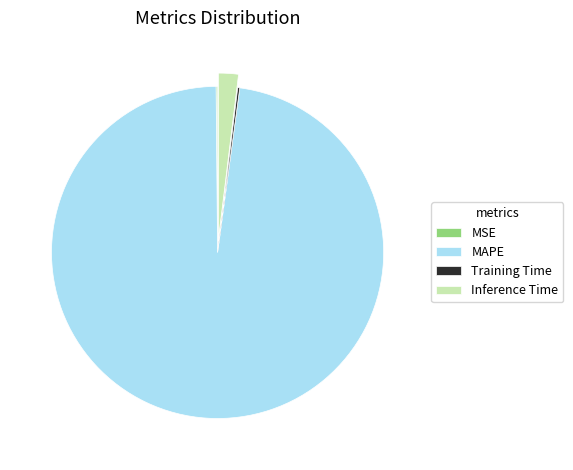

Which category accounts for the majority?

MAPE